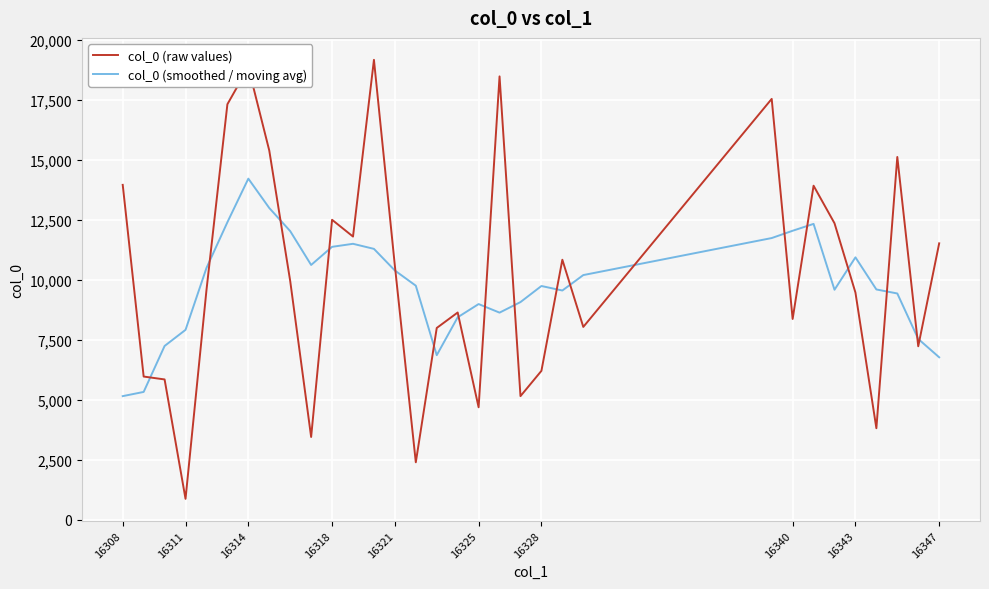

Which series has the largest range (max minus min)?

col_0 (raw values)